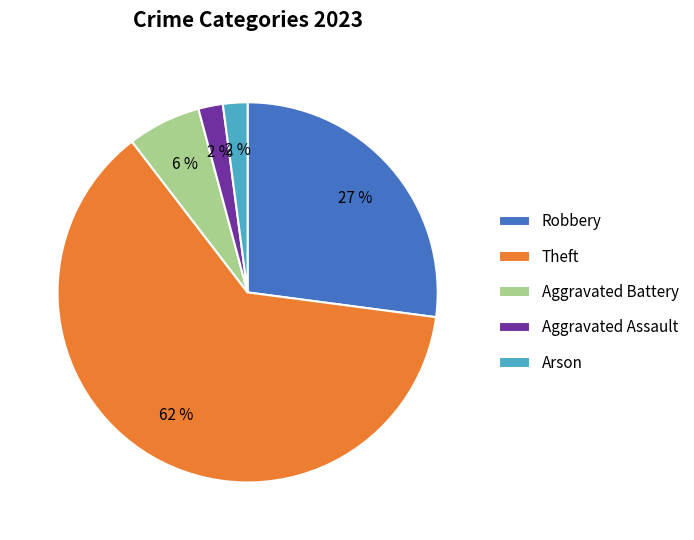

How many slices are in this pie chart?

5